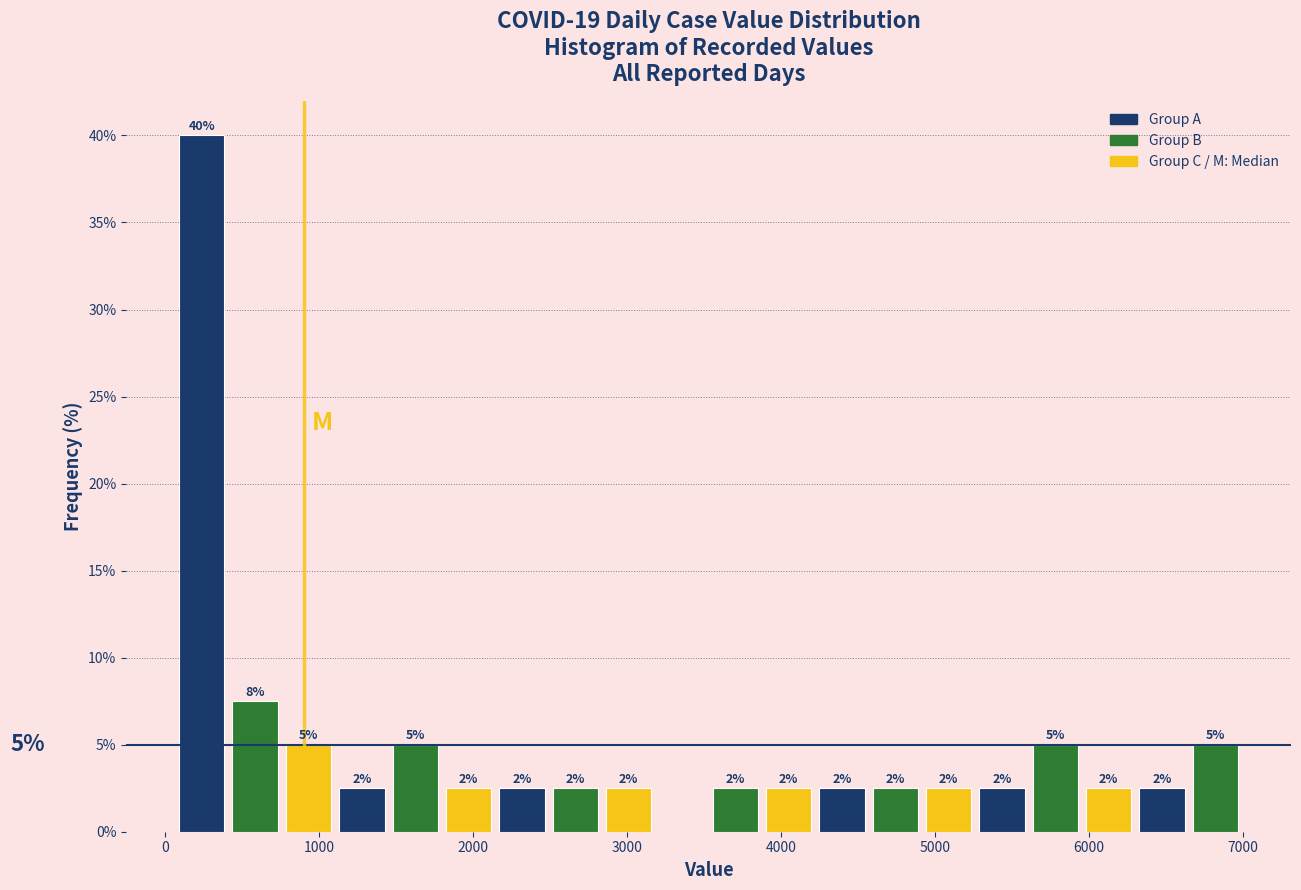

Read against the x-axis, roughly where is the centre of the tallest bar?

200